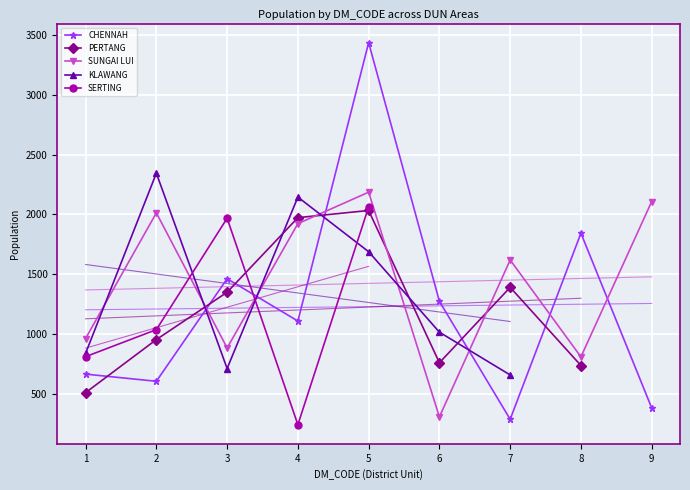

What are all the series names shown in the legend?

CHENNAH, PERTANG, SUNGAI LUI, KLAWANG, SERTING